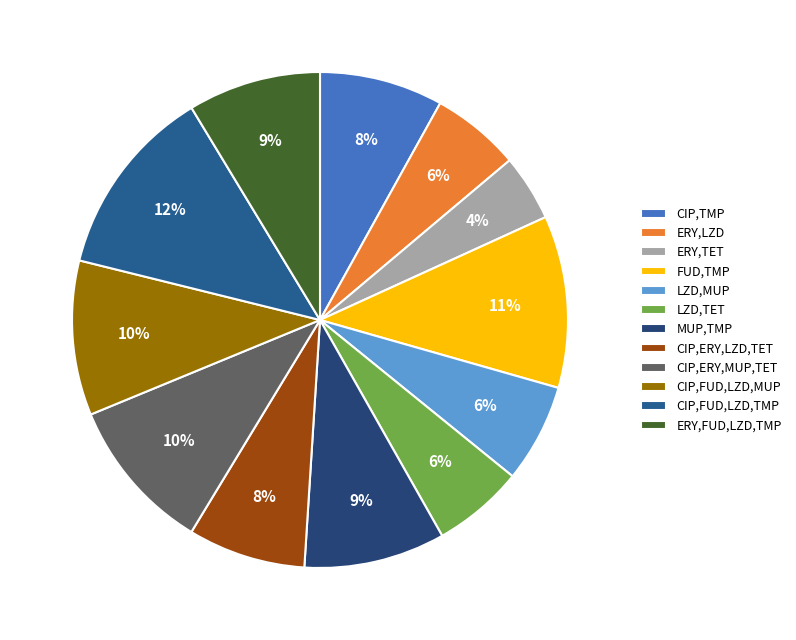

Rank the categories by value from lowest to highest.

ERY,TET, ERY,LZD, LZD,TET, LZD,MUP, CIP,ERY,LZD,TET, CIP,TMP, ERY,FUD,LZD,TMP, MUP,TMP, CIP,FUD,LZD,MUP, CIP,ERY,MUP,TET, FUD,TMP, CIP,FUD,LZD,TMP